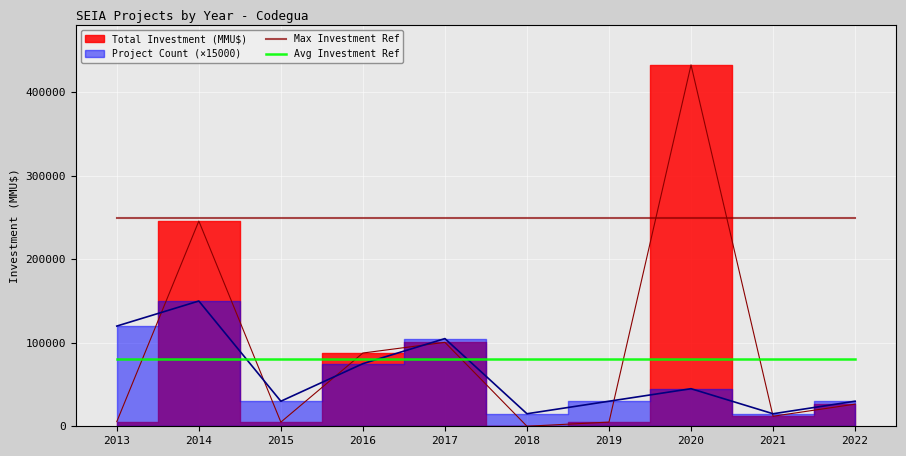

What is the average value of the Avg Investment Ref series?

80000